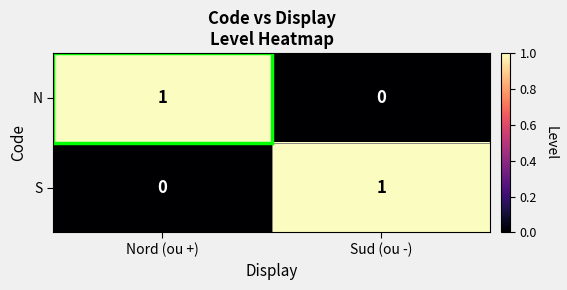

Rank the series at Sud (ou -) from lowest to highest value.

N, S